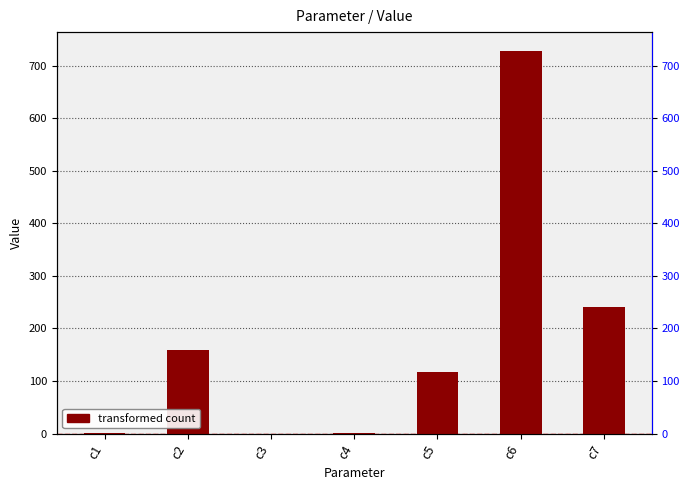

Reading left to right, what are all the values shown in this chart?

c1=0.9	c2=158.2	c3=0.1	c4=0.4	c5=116.4	c6=727.3	c7=241.1